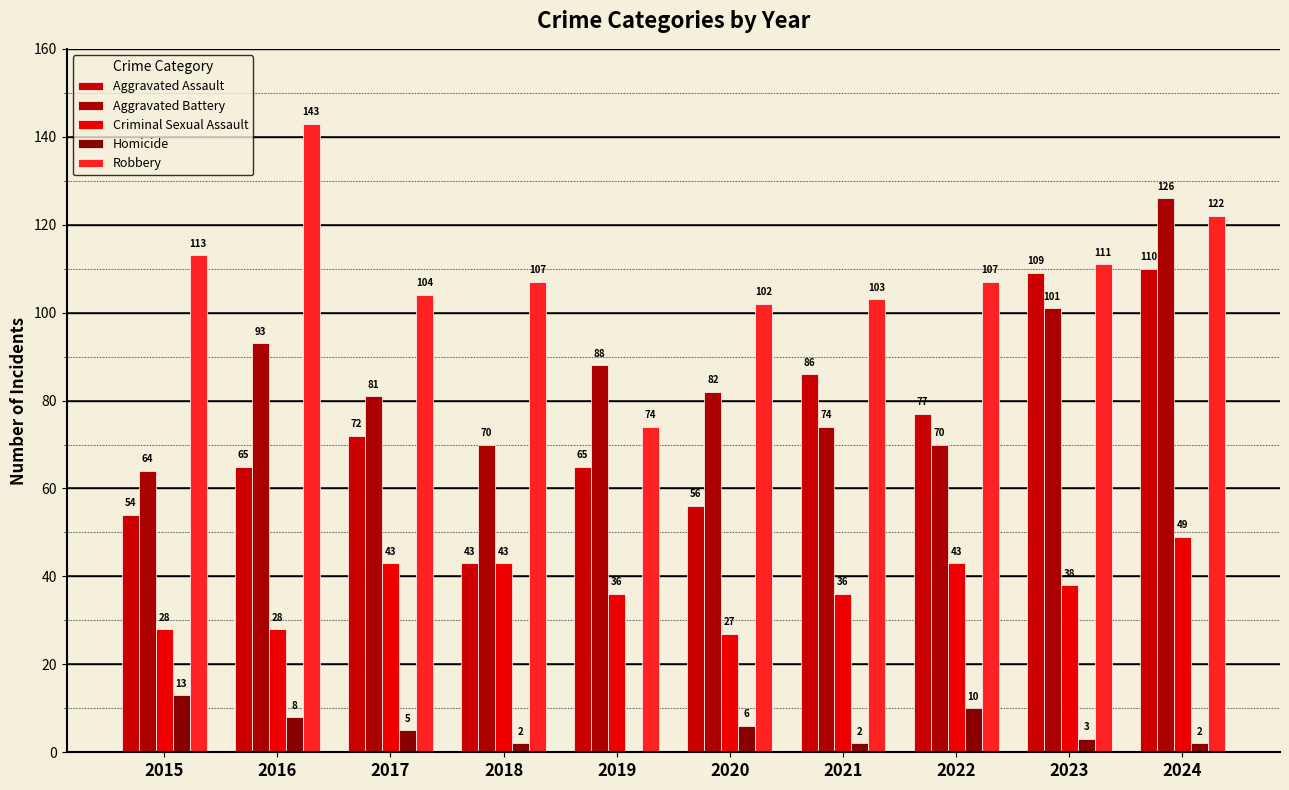

What is the total value across all series at 2020?

273